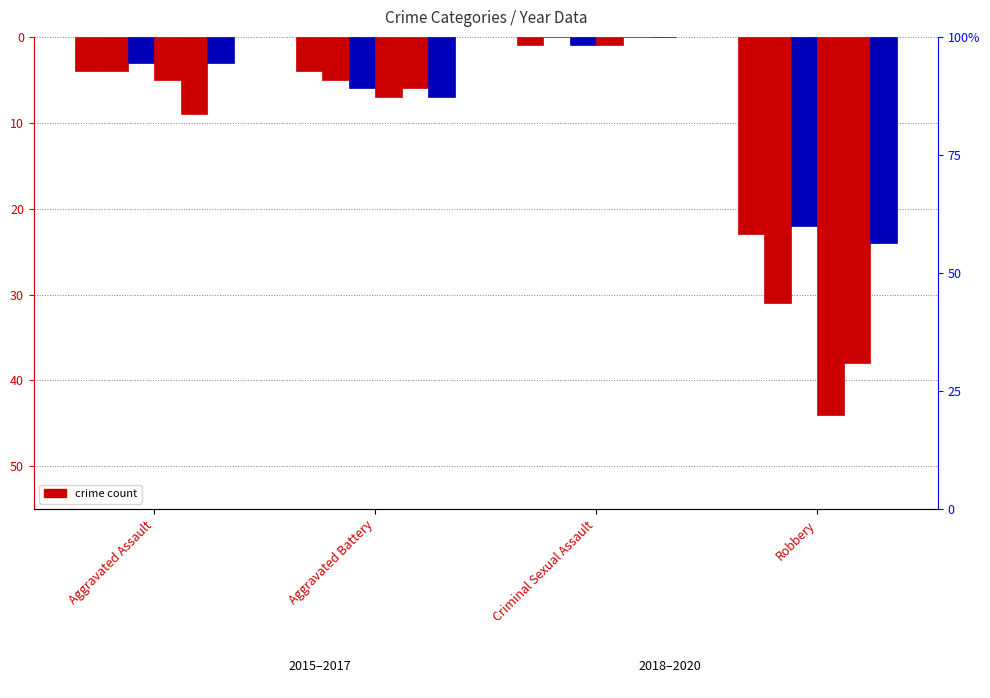

Which series has the widest spread of values?

2018